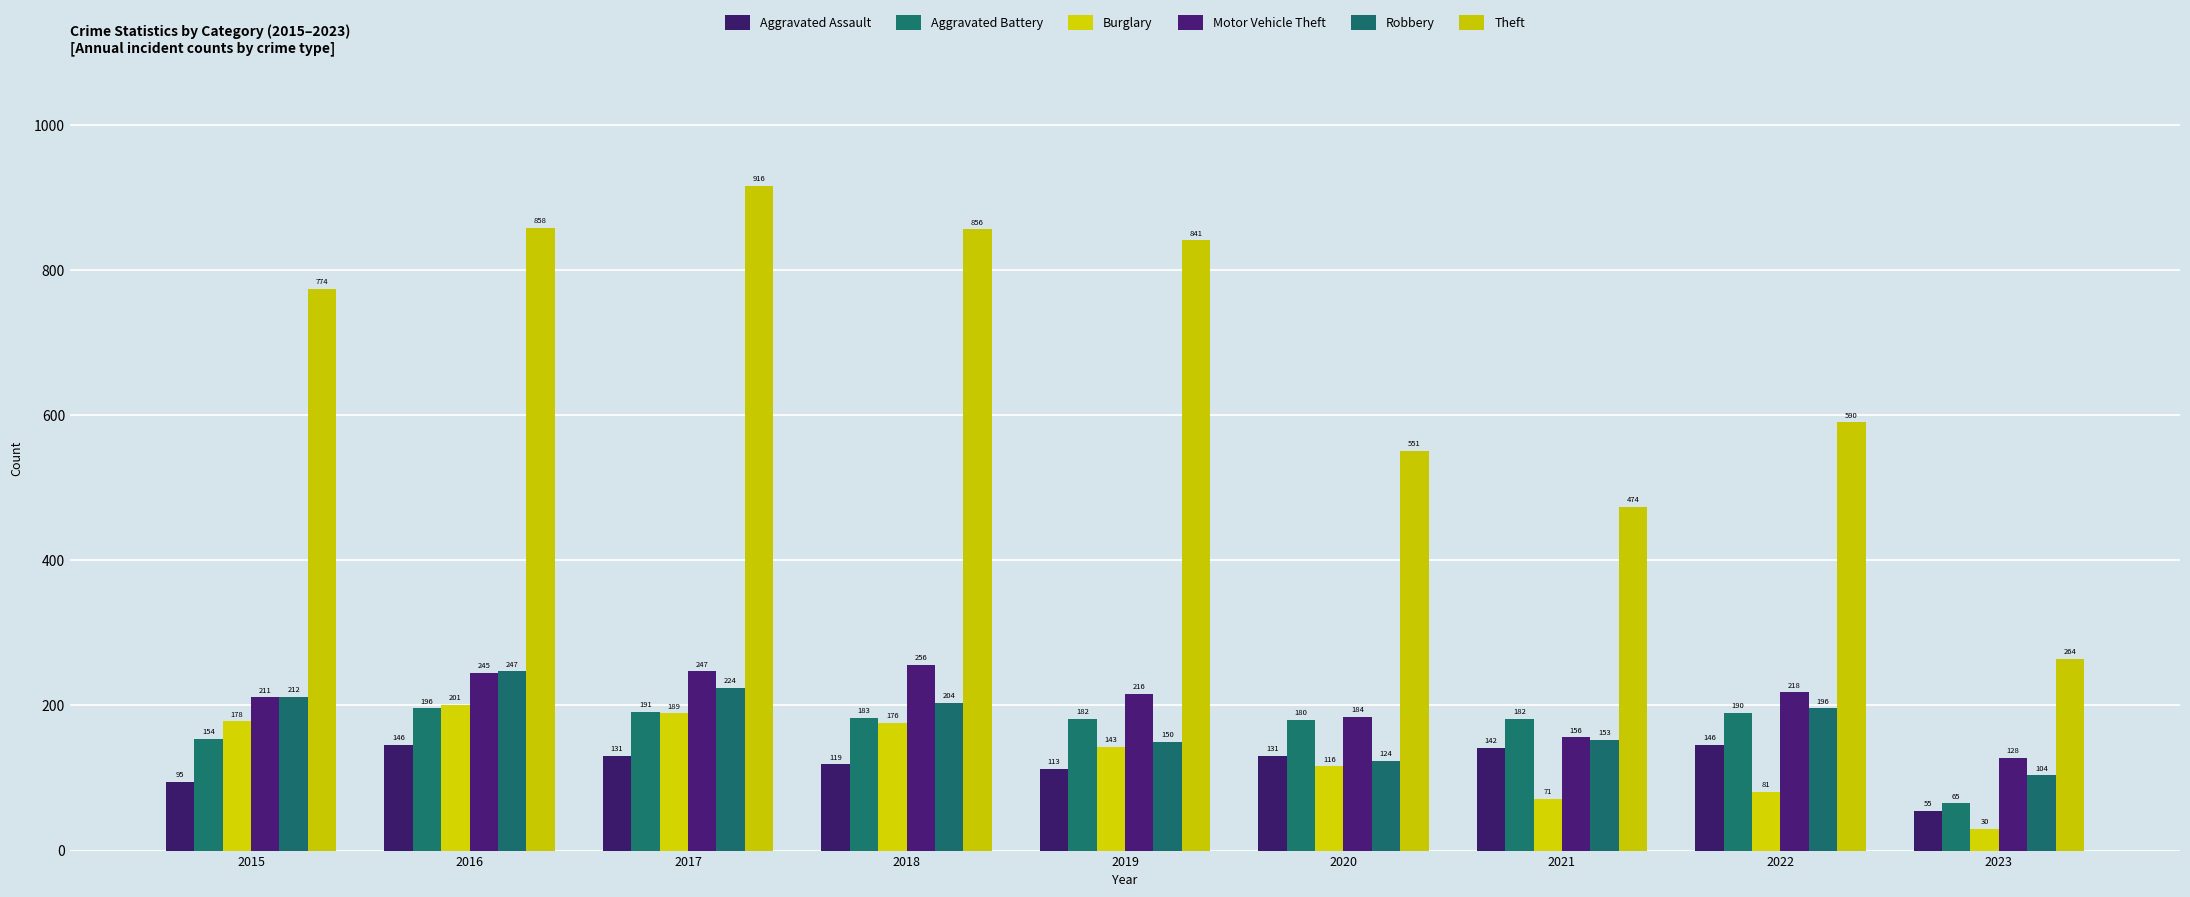

What is the highest value of the Robbery series?

247